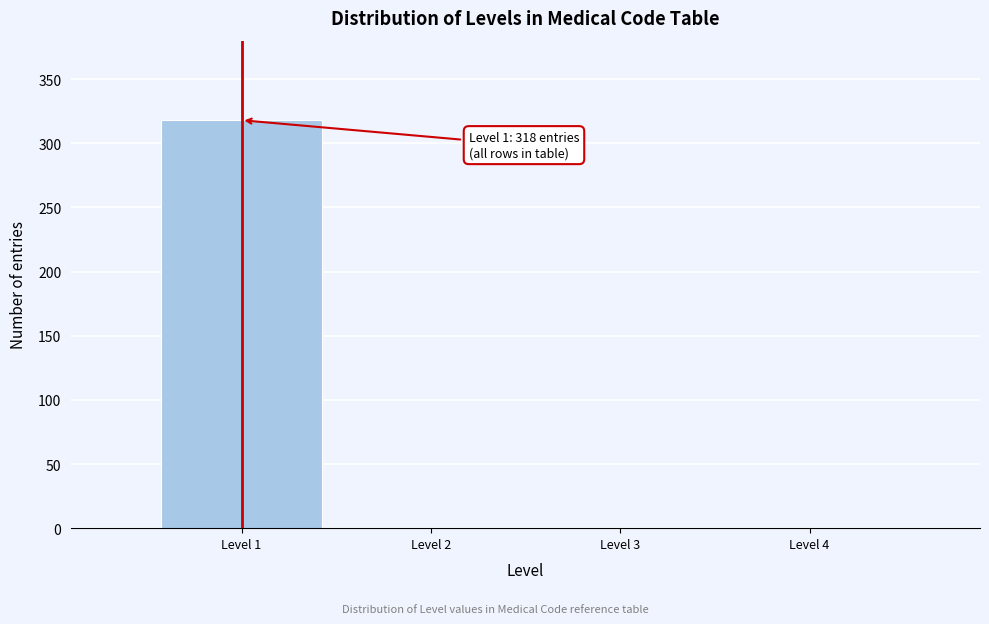

Reading right to left, what are all the values shown in this chart?

Level 4=0	Level 3=0	Level 2=0	Level 1=318